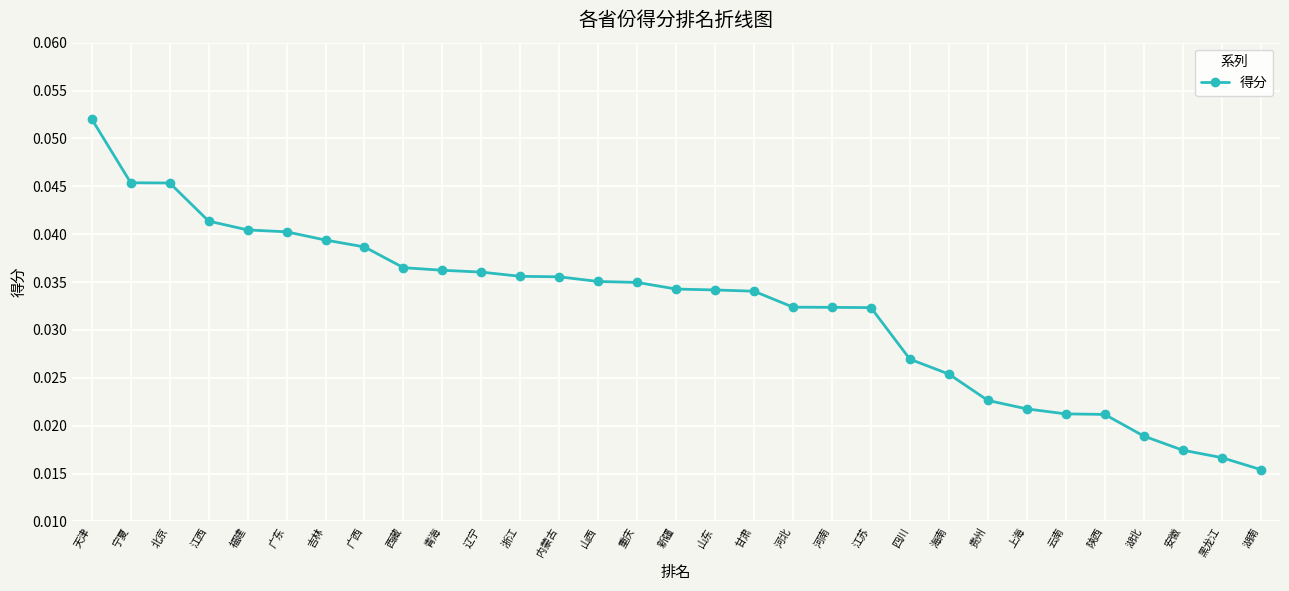

Which has a higher value, 广东 or 吉林?

广东